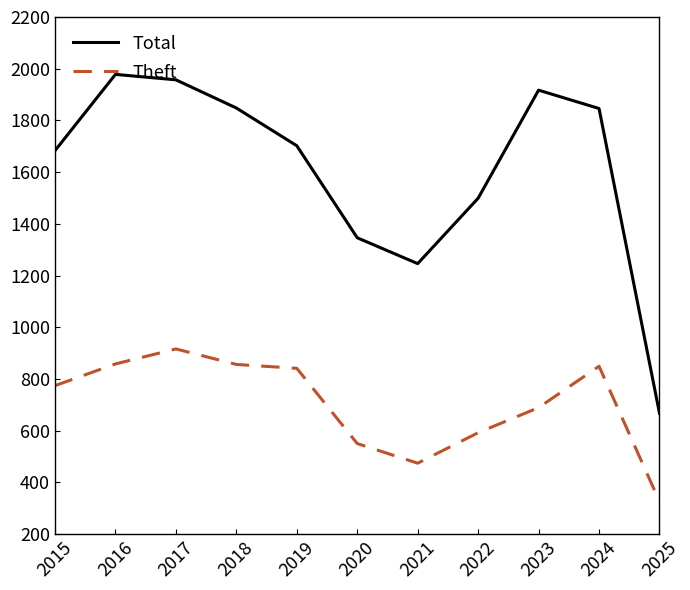

In Total, how many points are higher than both neighbors (excluding endpoints)?

2